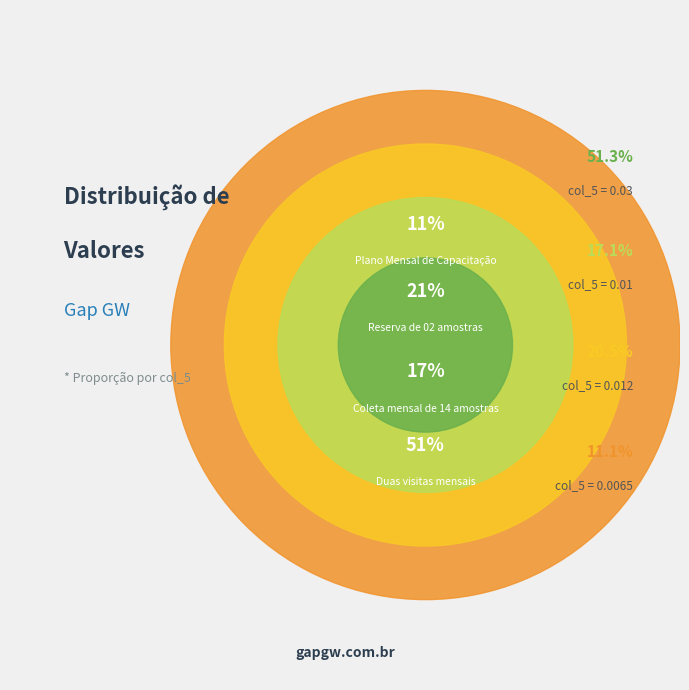

How many segments does this pie chart have?

4